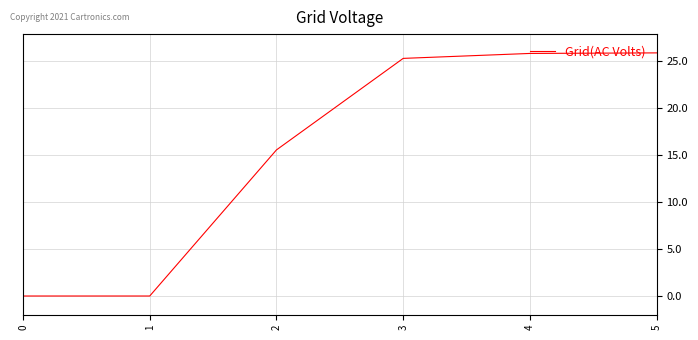

True or false: the data shows 16.3 at 4.

False